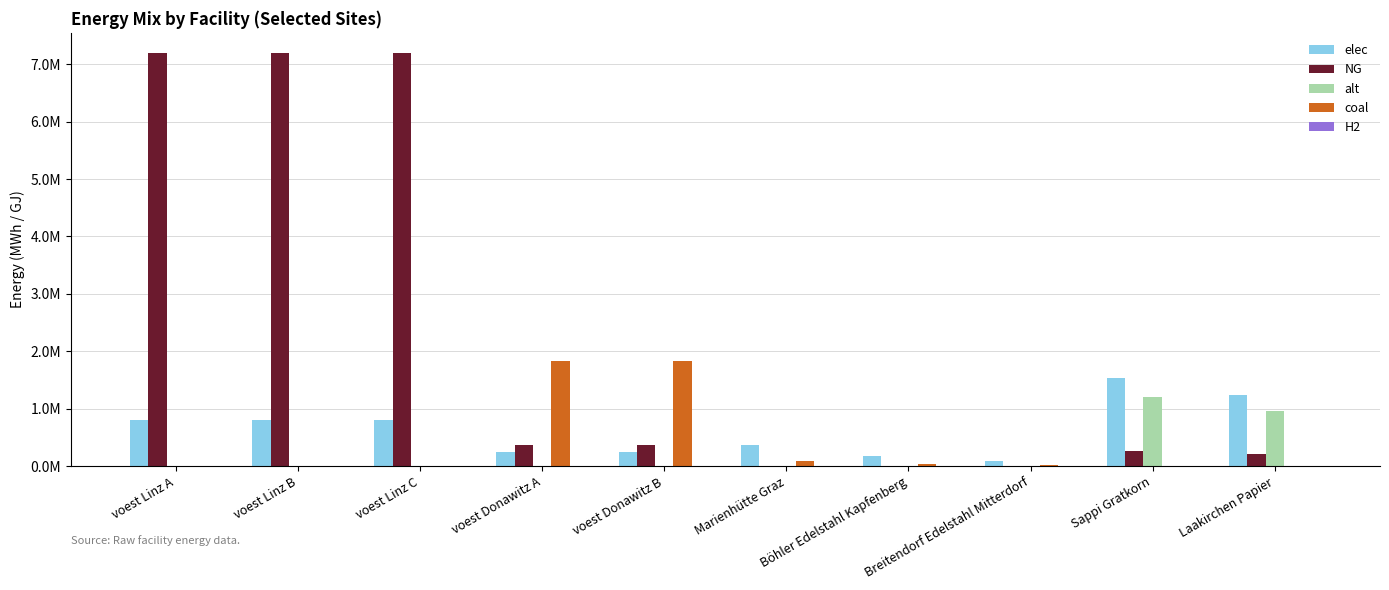

Are the bars grouped side by side (vs. stacked)?

Yes